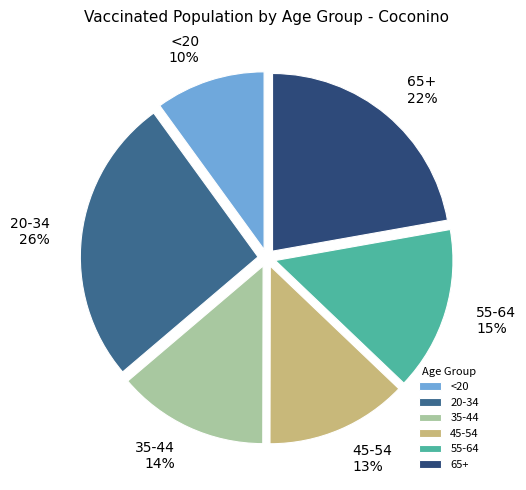

Which slice is the smallest?

<20